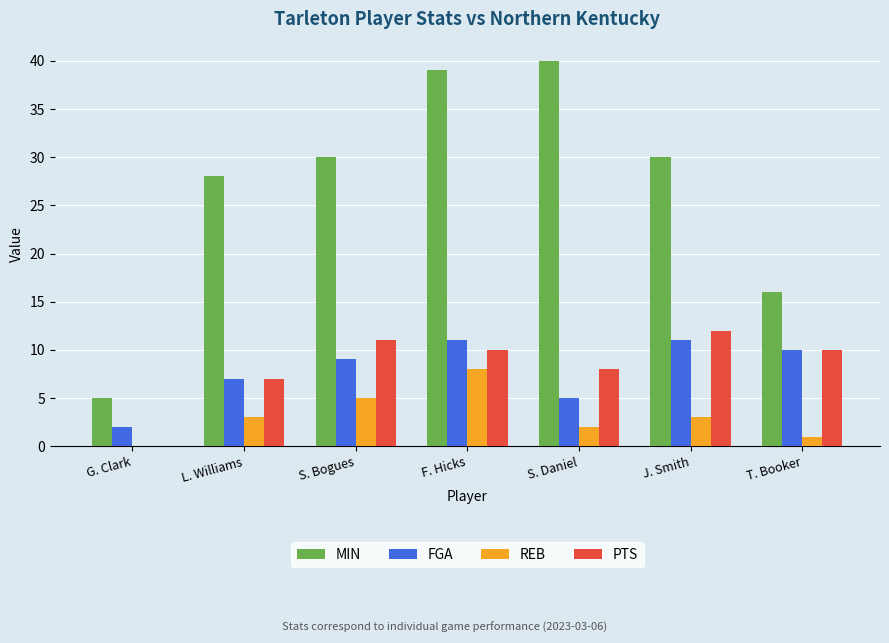

True or false: REB has a value of 2 at S. Daniel.

True